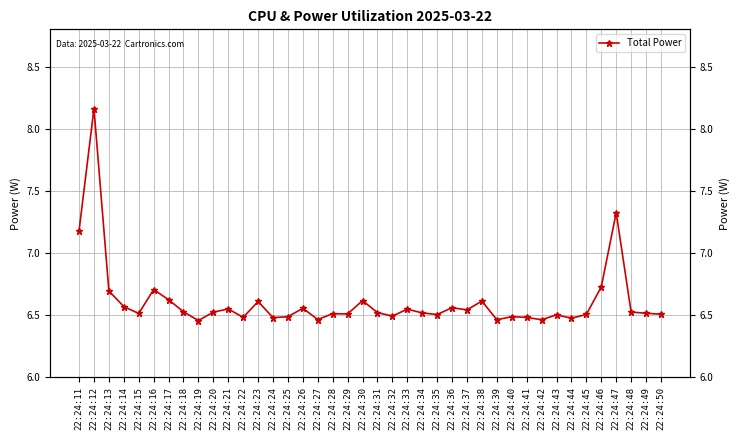

What is the value of the 8th point from the left?

6.5